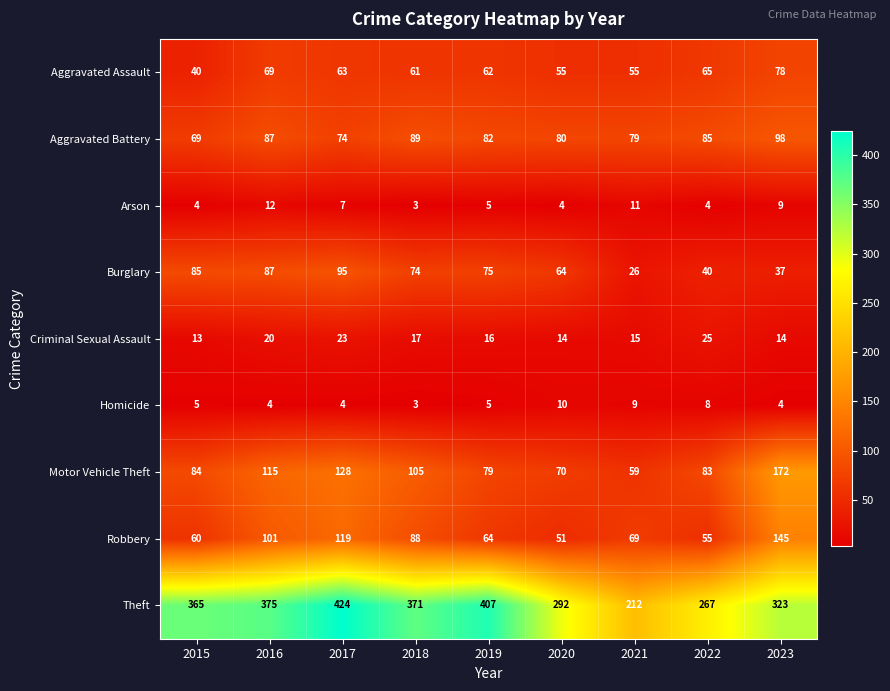

Which label corresponds to the largest value in the chart?

2017